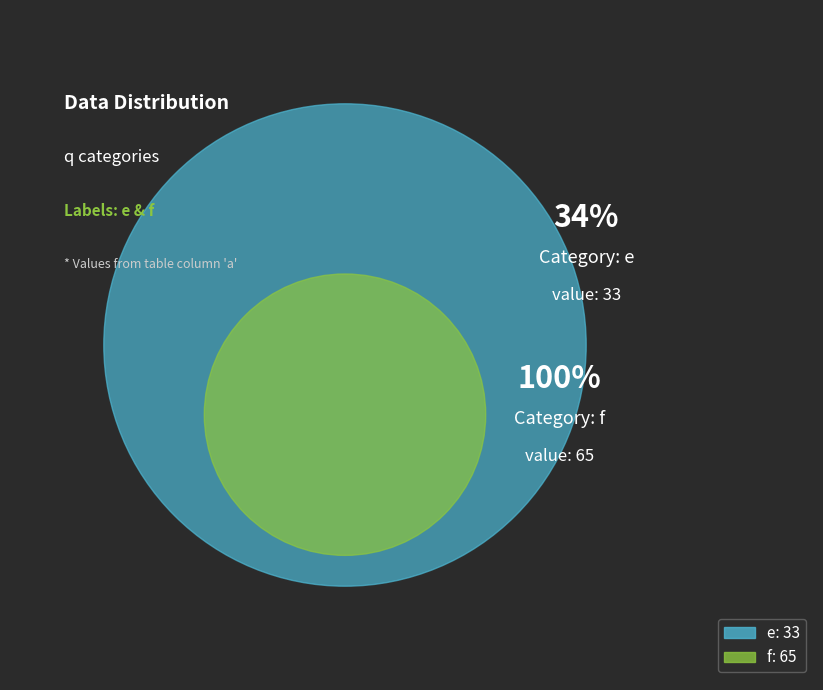

Between e and f, which is larger?

f